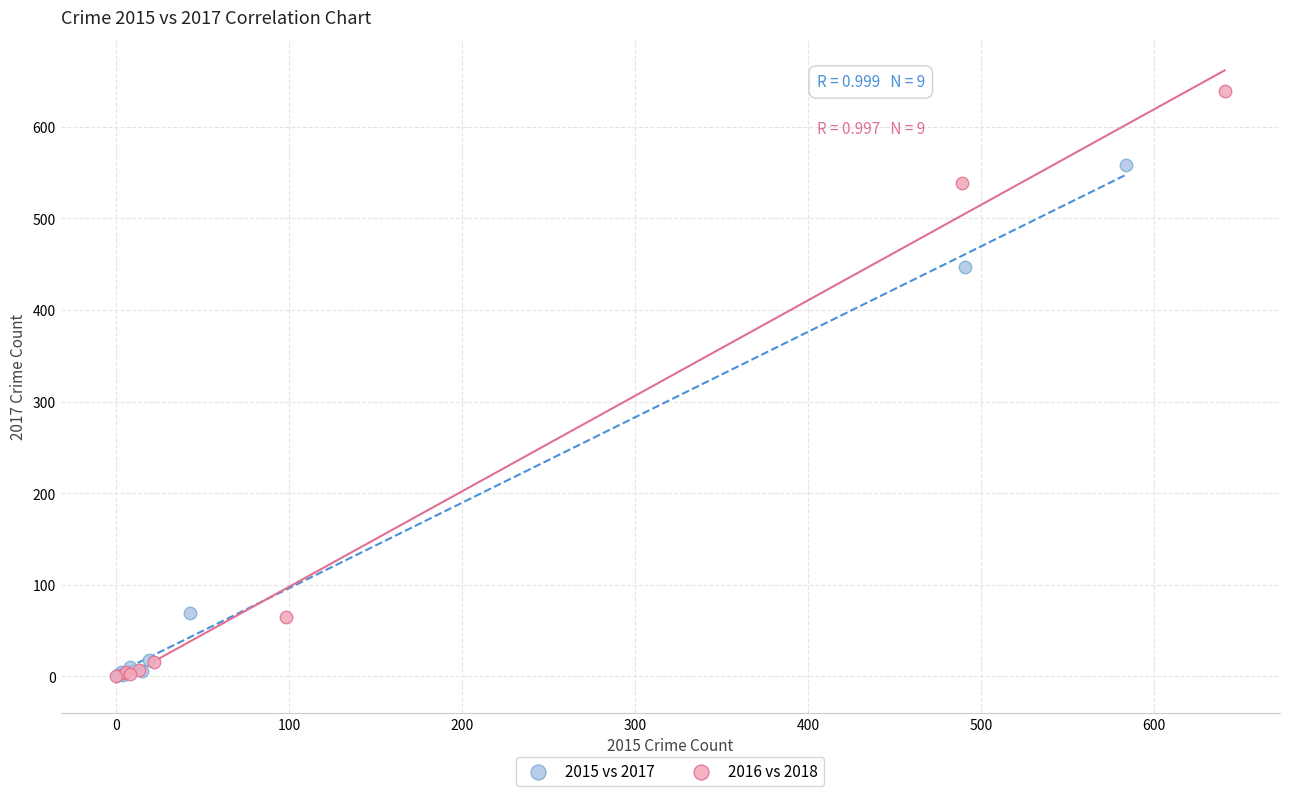

Which series contains the highest Y value?

2016 vs 2018